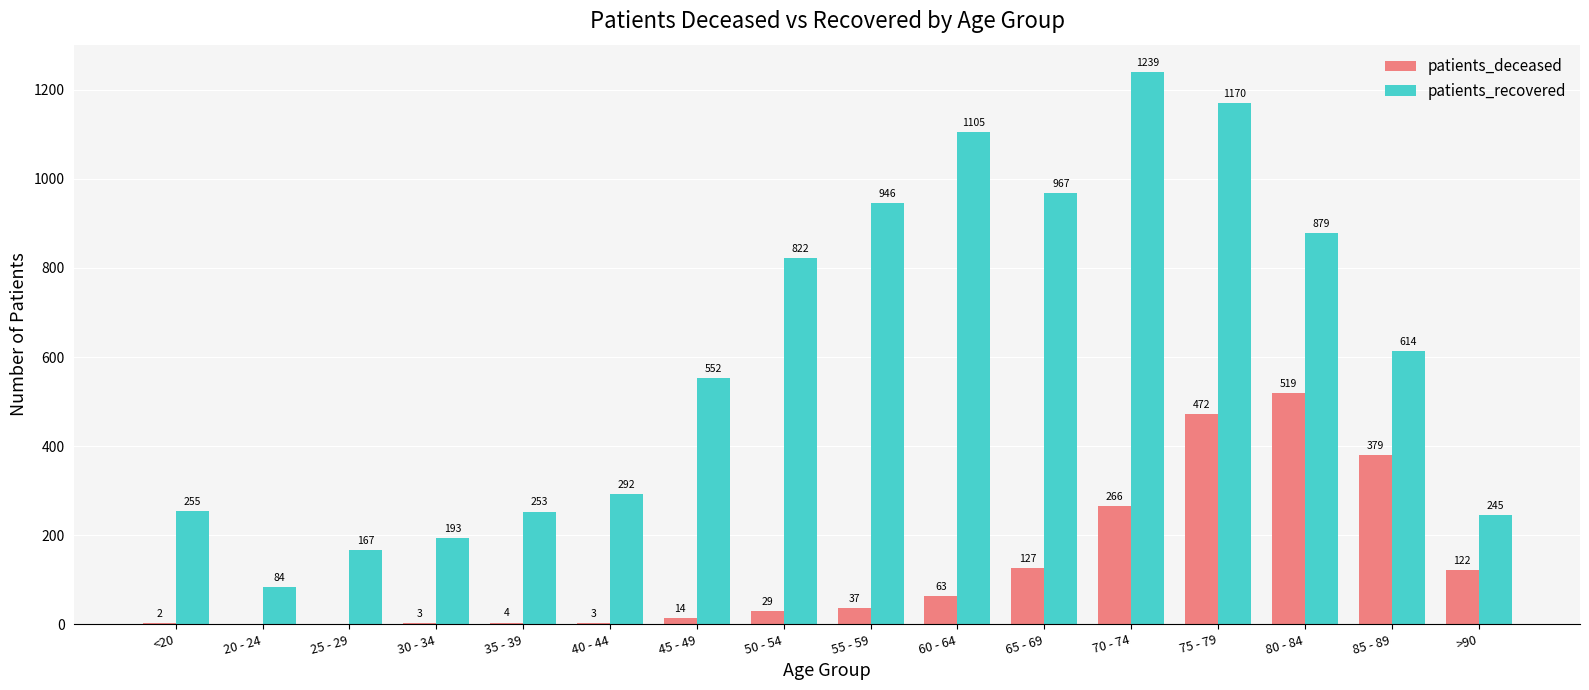

Count the number of categories in the chart.

16